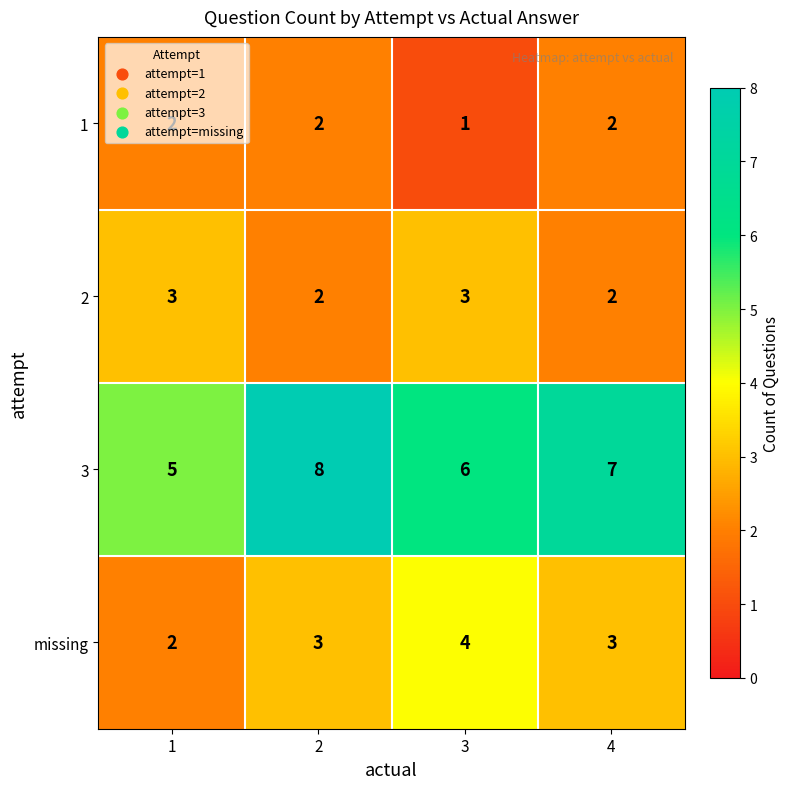

Which series has the largest total across all categories?

3